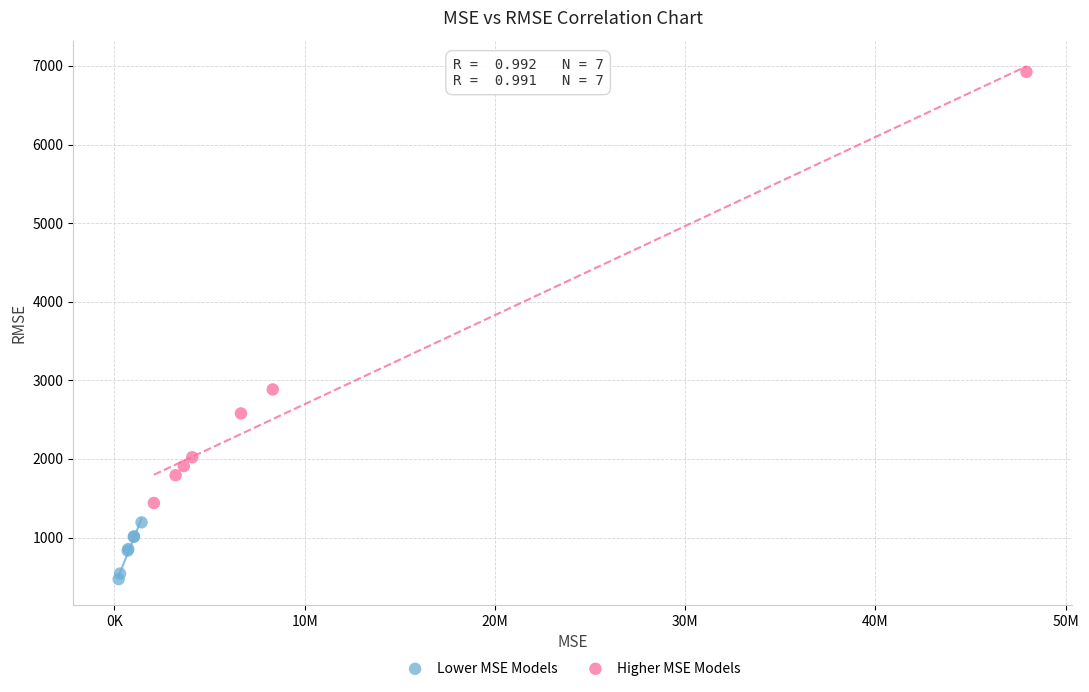

Which series reaches the maximum Y coordinate?

Higher MSE Models